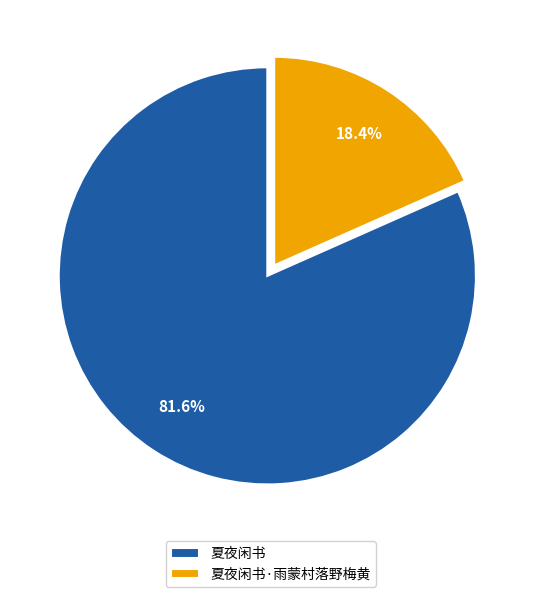

Which slice is the smallest?

夏夜闲书·雨蒙村落野梅黄